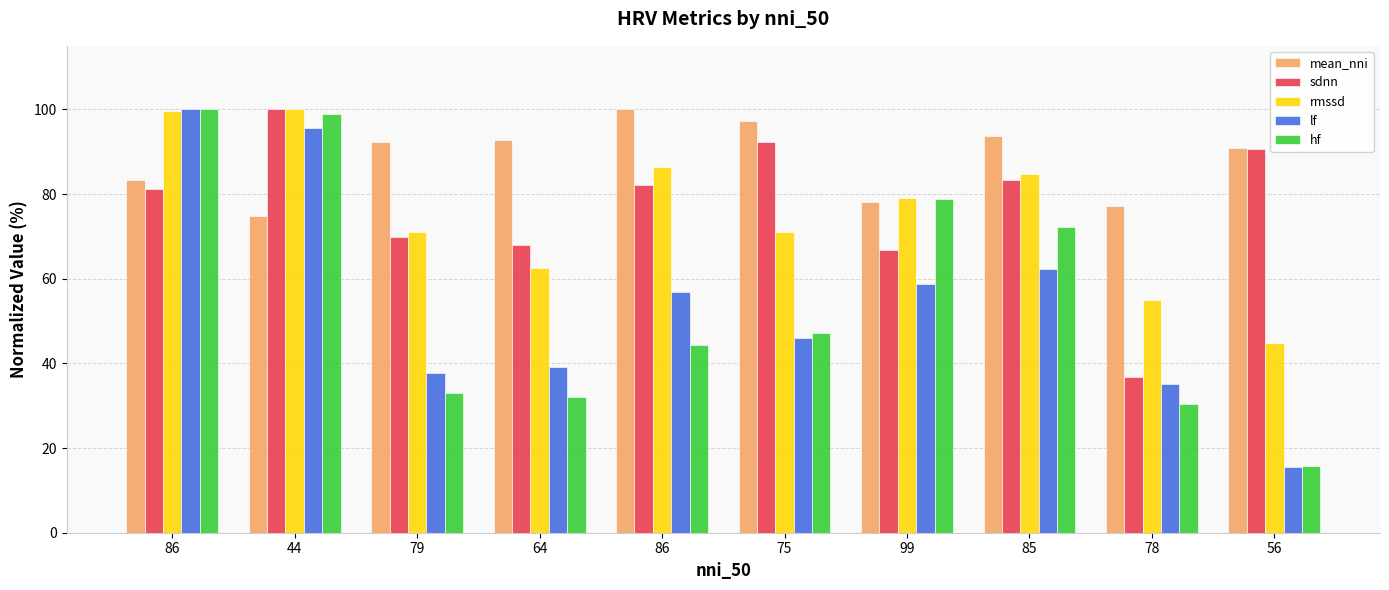

Where is hf nearest to the value 57?

75